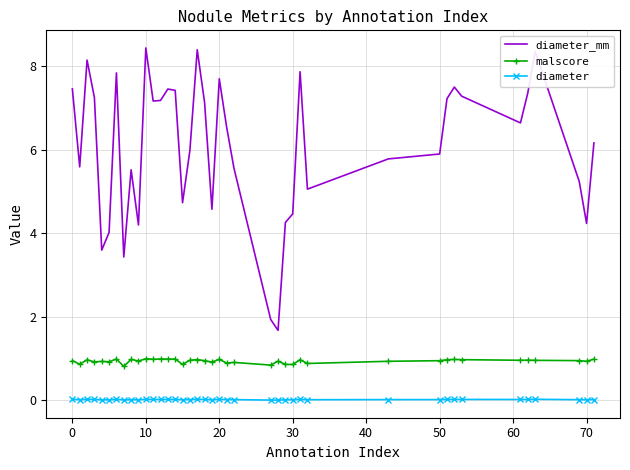

In malscore, how many points are higher than both neighbors (excluding endpoints)?

14